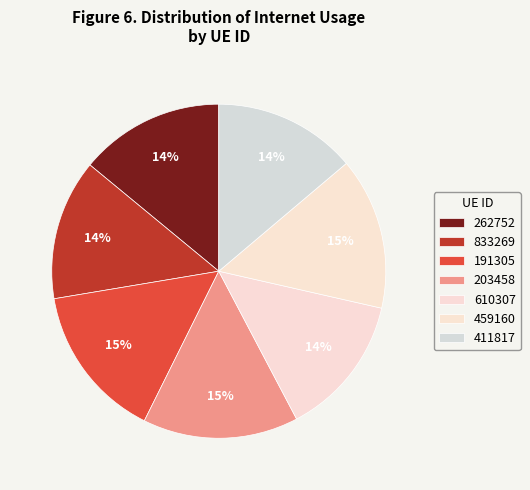

The 610307 slice represents 14% of the pie. True or false?

True